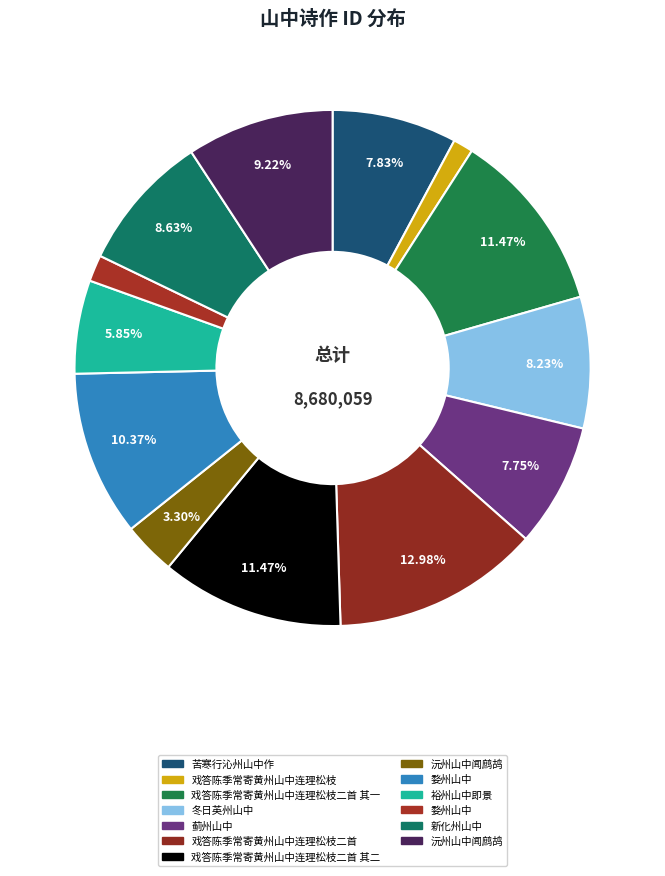

What is the largest slice in the pie chart?

戏答陈季常寄黄州山中连理松枝二首